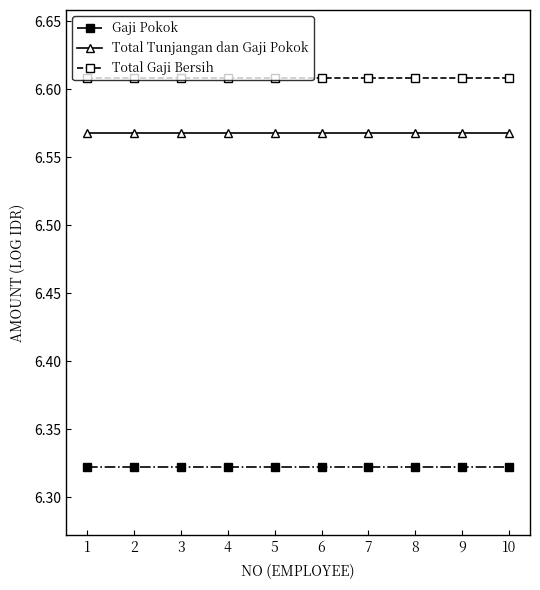

Is it true that Gaji Pokok equals 9.8 at 3?

False